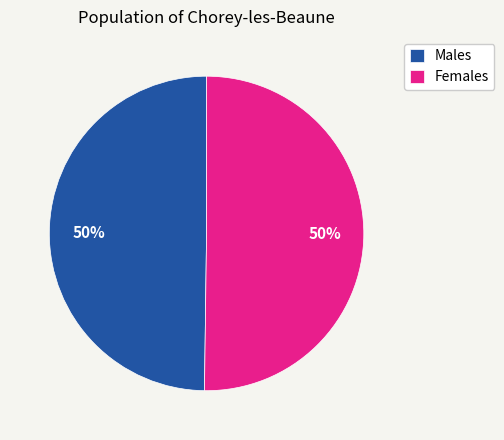

Is the sum of Males and Females greater than half?

Yes